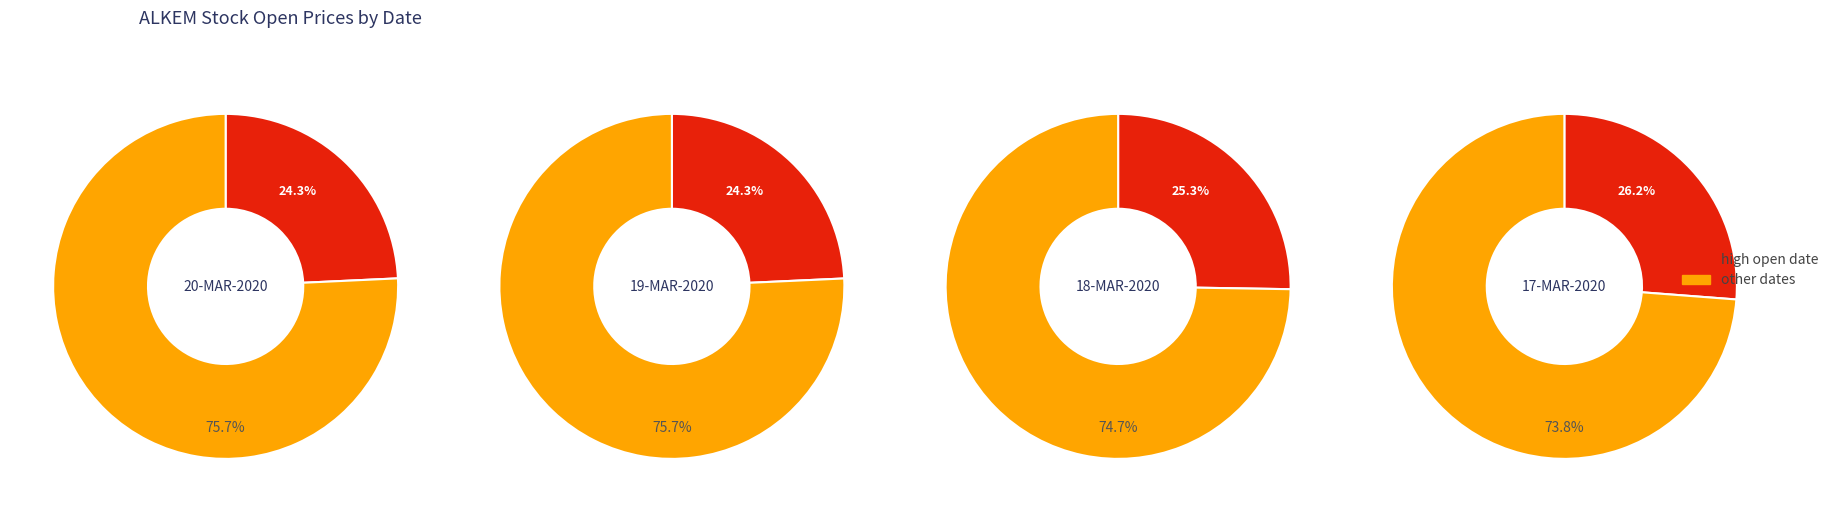

Is it true that 19-MAR-2020 is 15% of the pie?

False